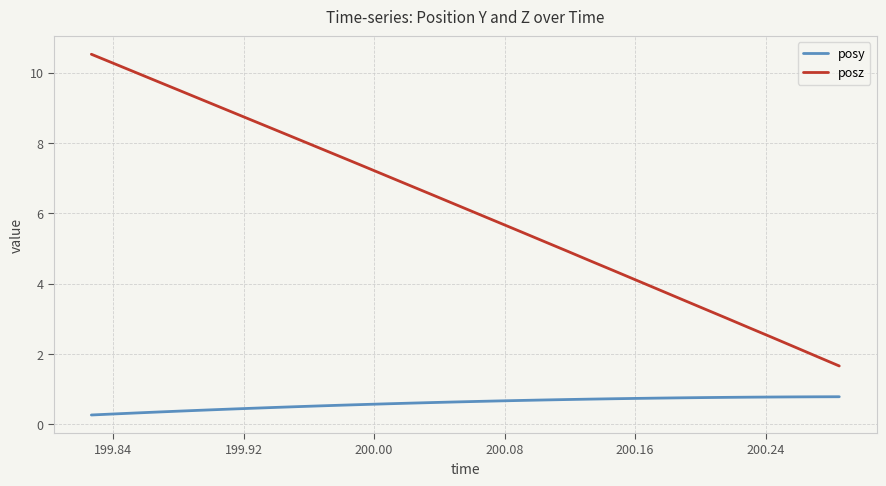

What is the smallest value displayed?

0.3